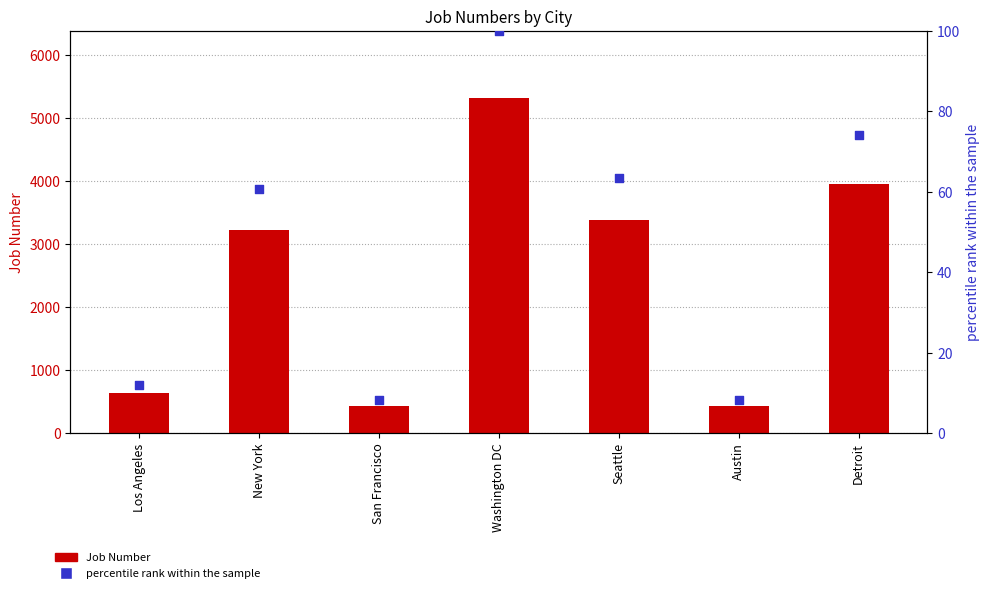

Which series has the largest total across all categories?

Job Number